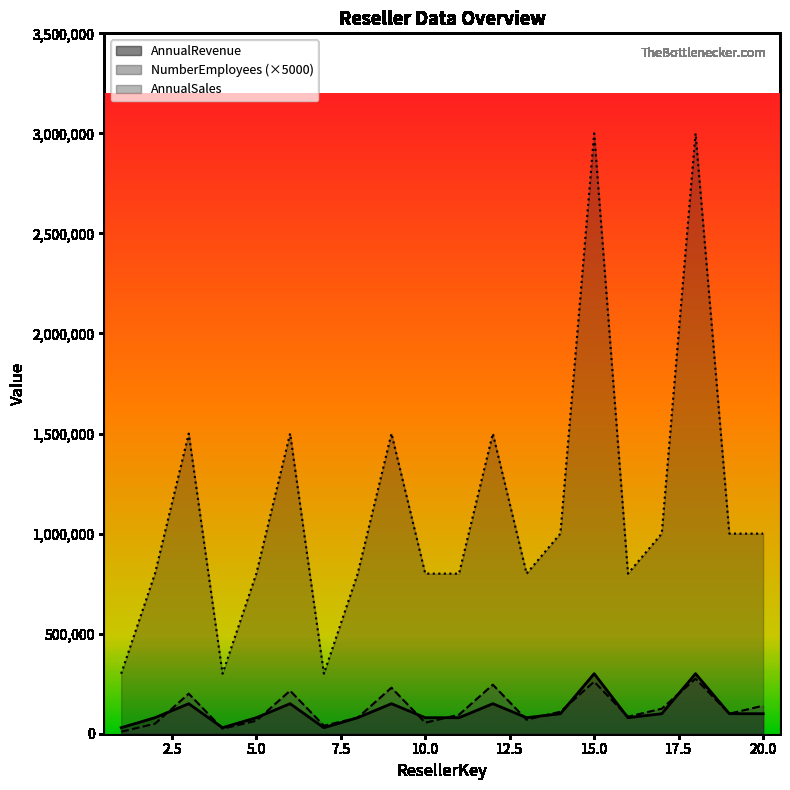

At which label is AnnualSales closest to 1650000?

3